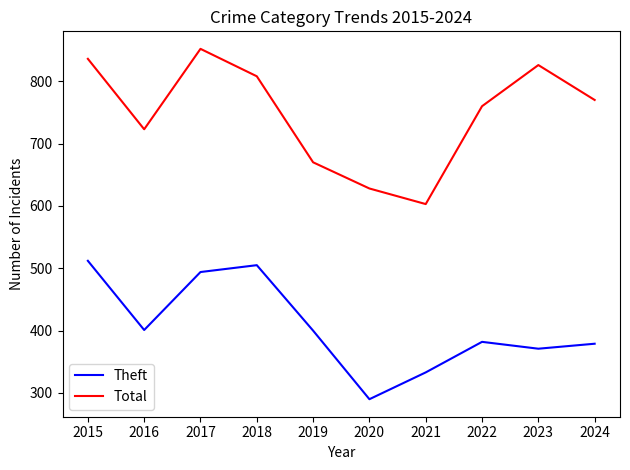

The Theft series shows 290 at 2020. True or false?

True